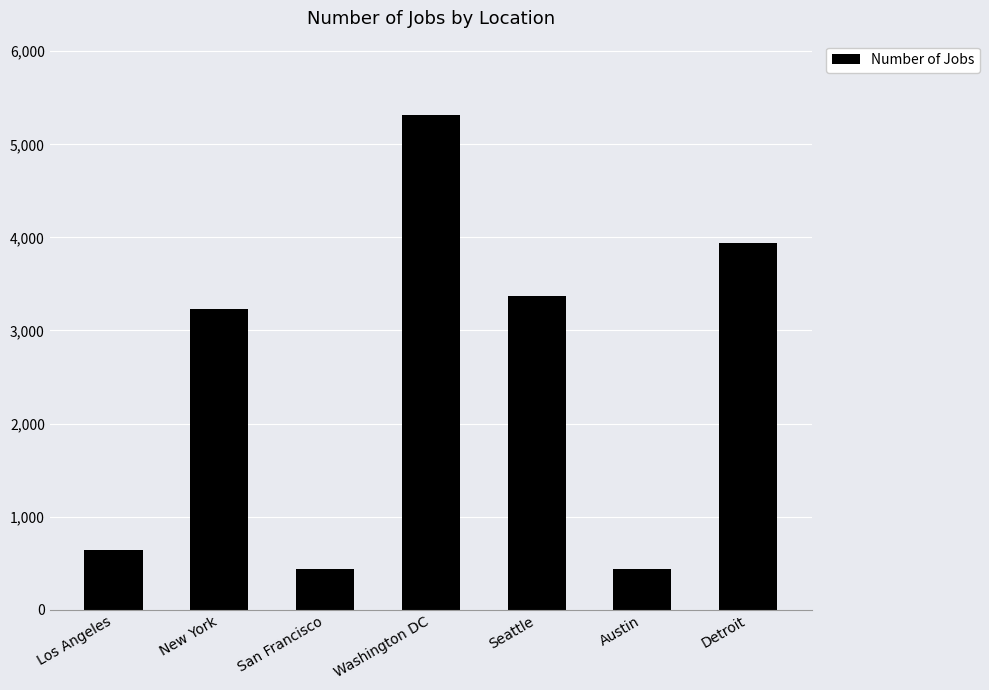

What is the greatest value displayed?

5316